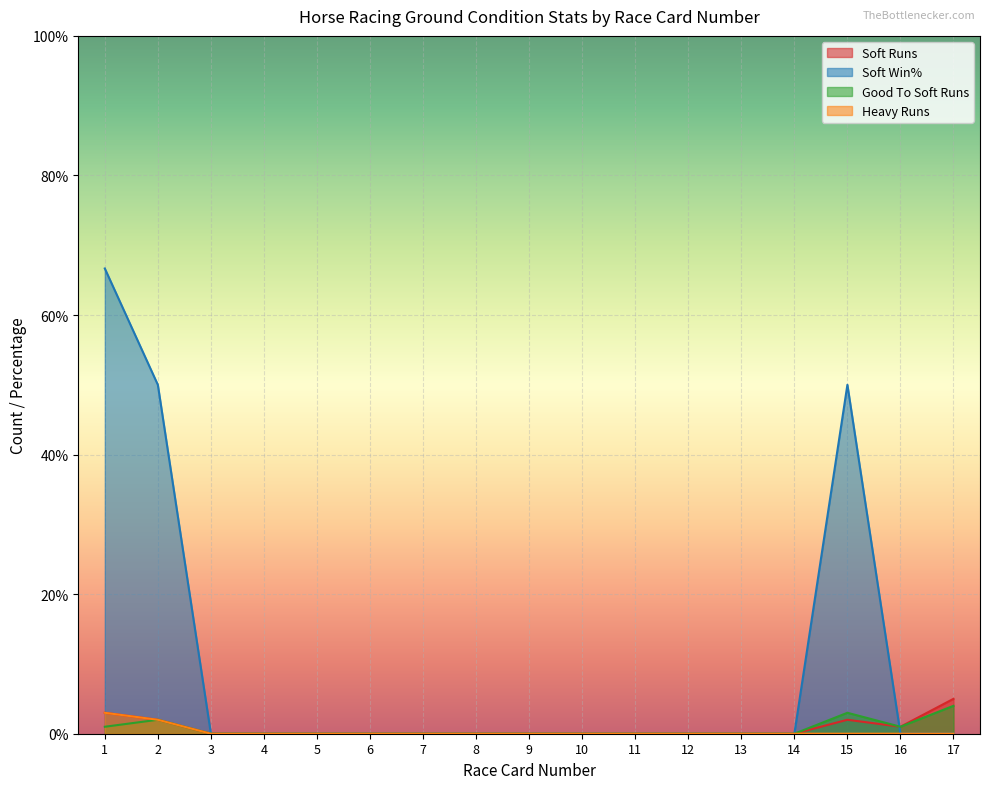

True or false: Soft Win% and Good To Soft Runs intersect in this chart.

True